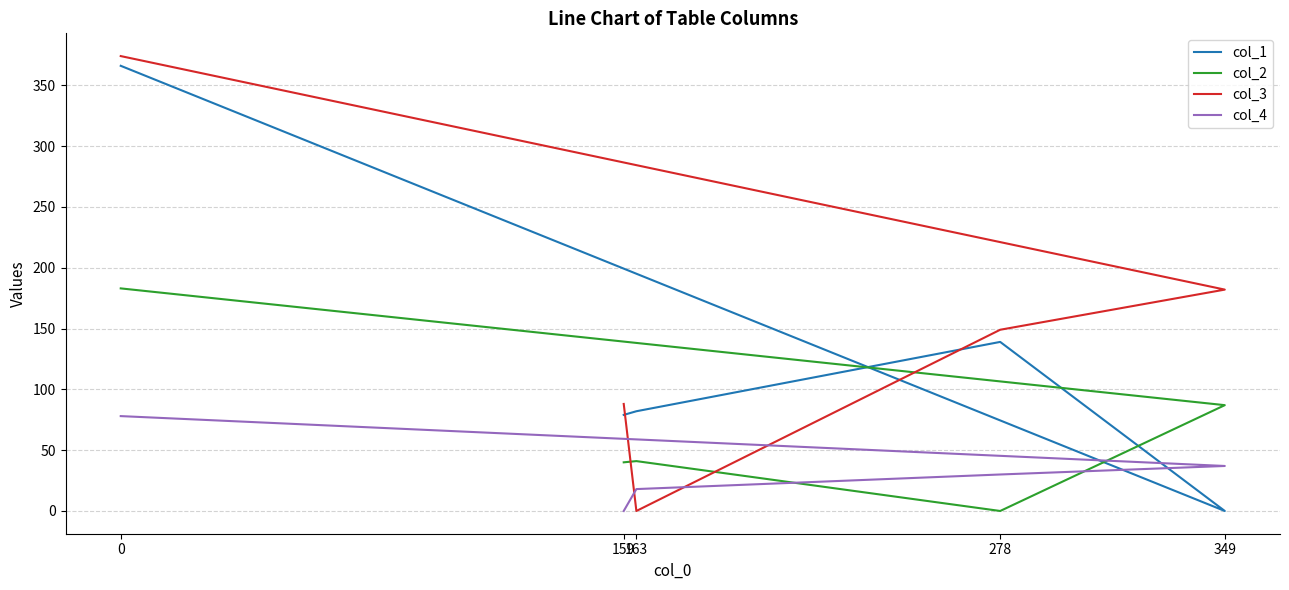

Is the value of col_2 at 163 greater than the value of col_3 at 163?

Yes